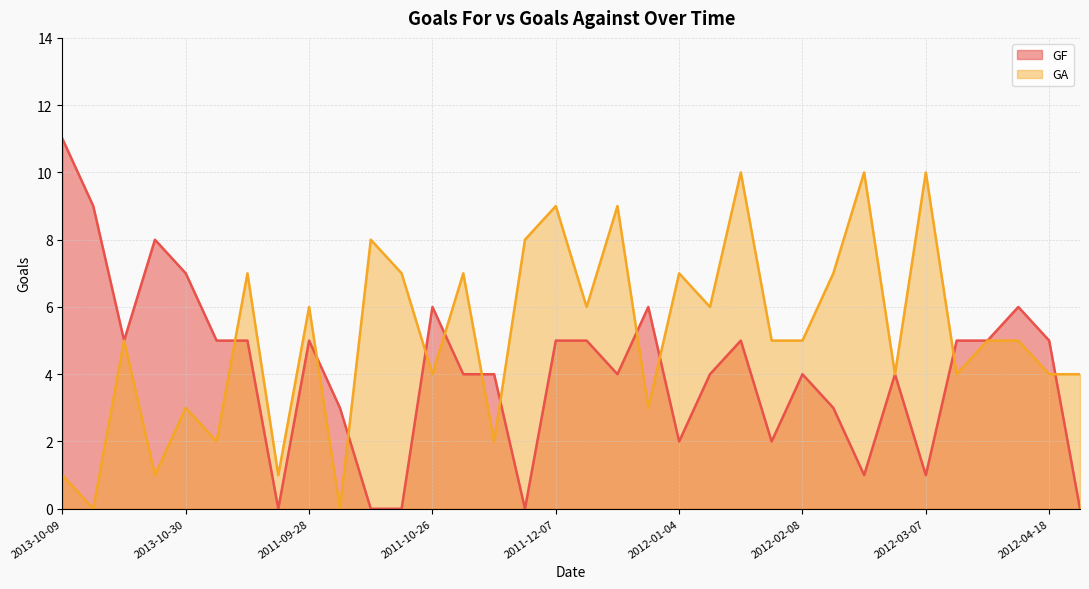

What is the value of the GF point at the 31st from the left?

5